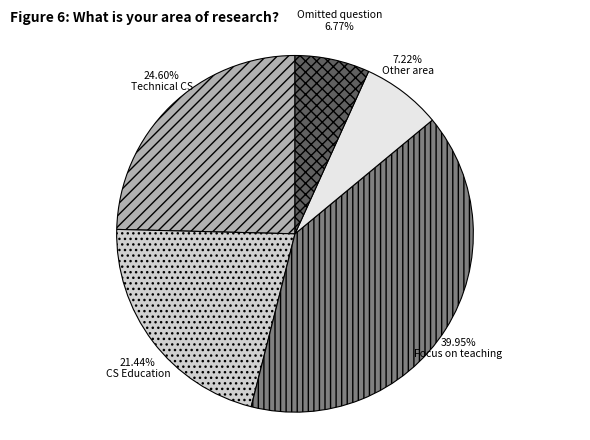

Is there a majority slice in this chart?

No